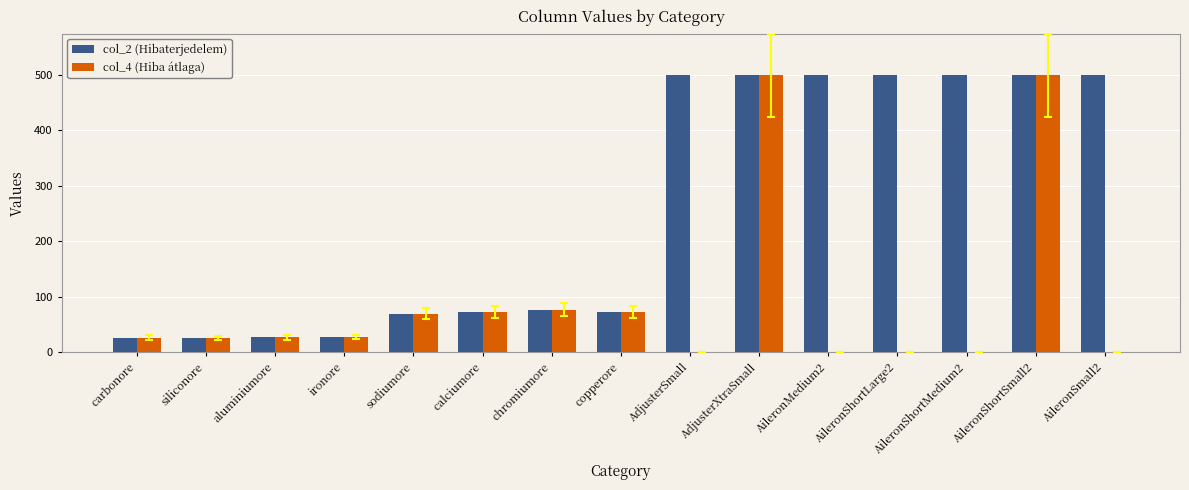

What is the total value across all series at chromiumore?

153.6